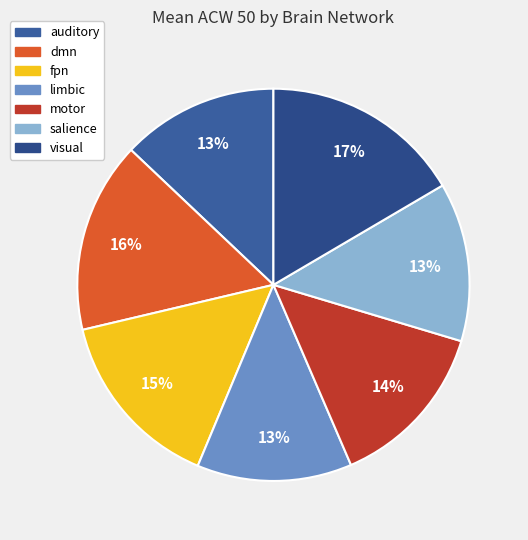

What is the largest slice in the pie chart?

visual